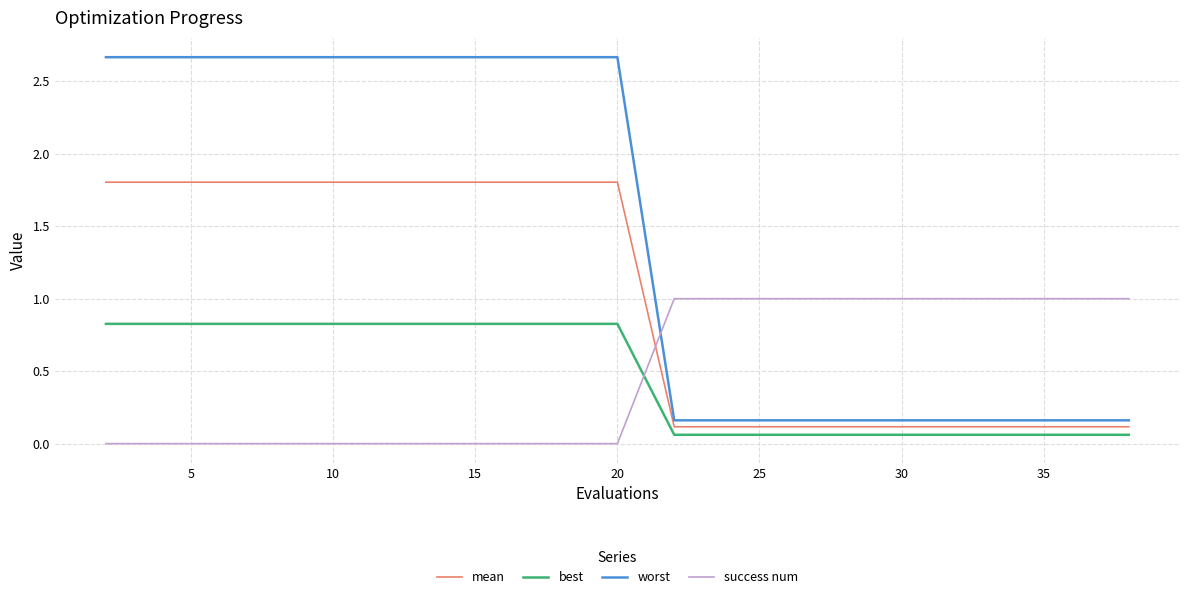

True or false: best and mean cross at least once.

False